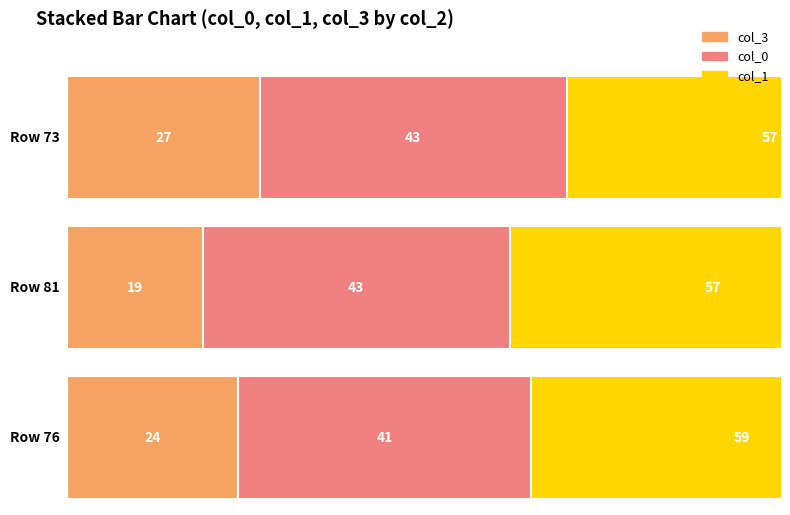

What position from the right is 73?

3